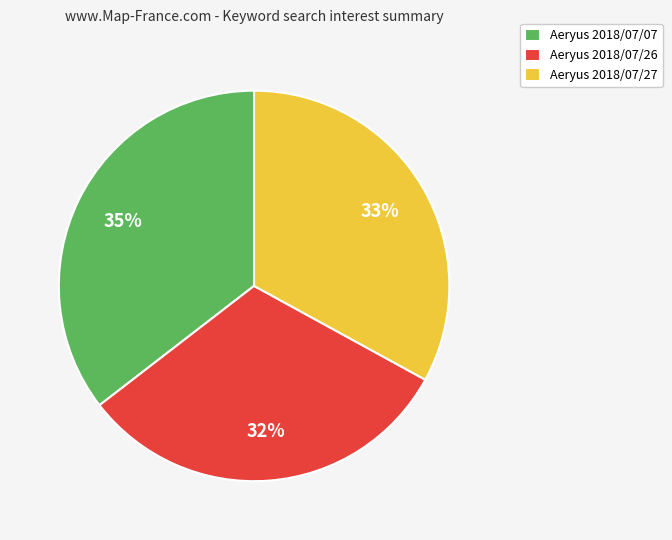

To the nearest percent, what is the average slice percentage?

33%